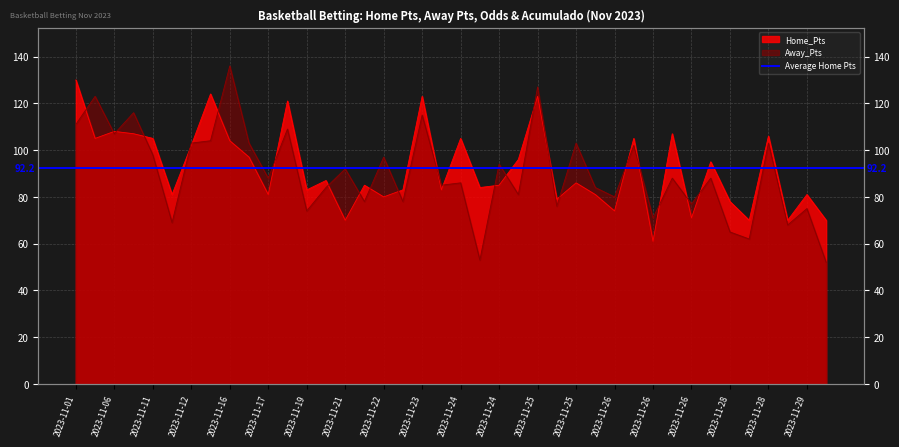

How many categories are shown in the chart?

40